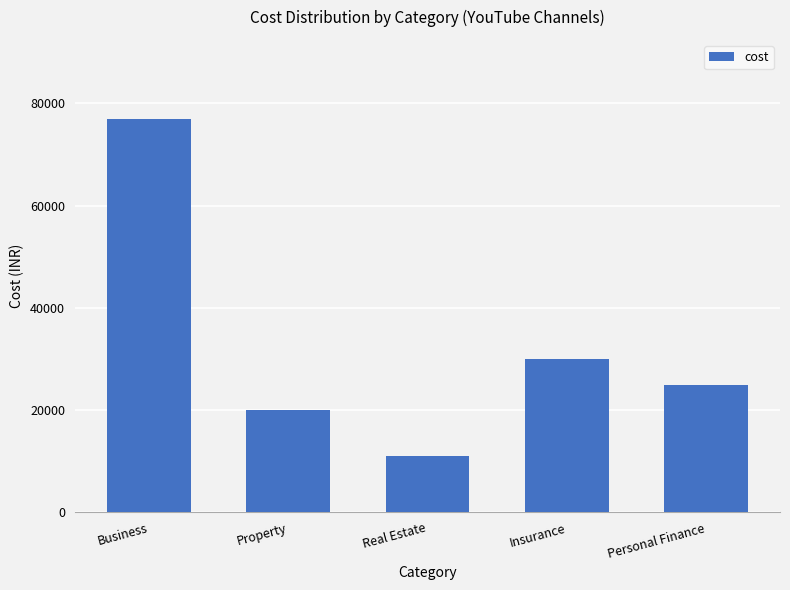

What is the difference between the maximum and second lowest values?

57000